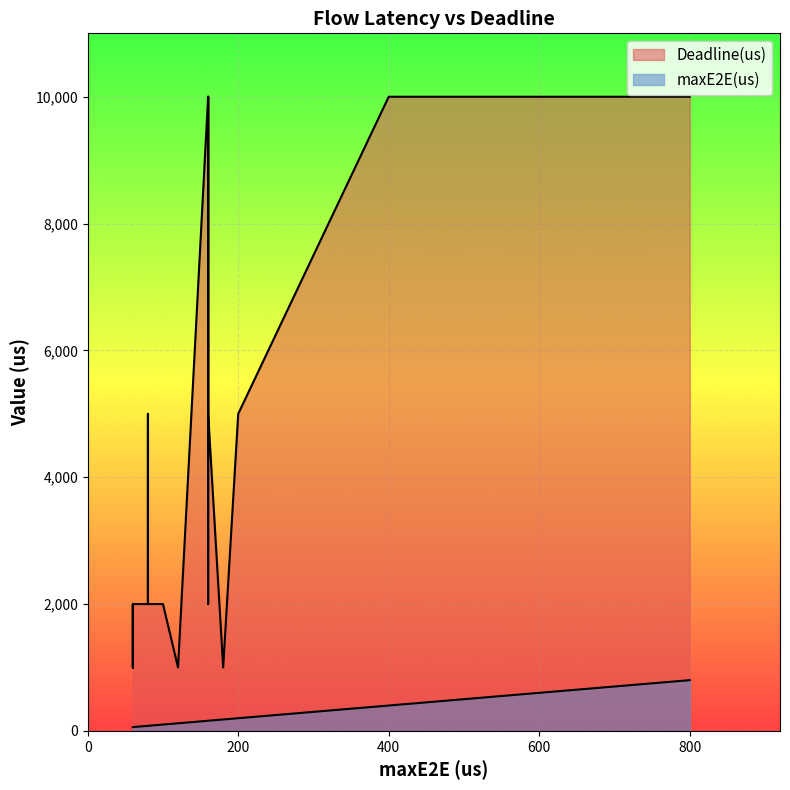

What is the sum of all maxE2E(us) values?

5140